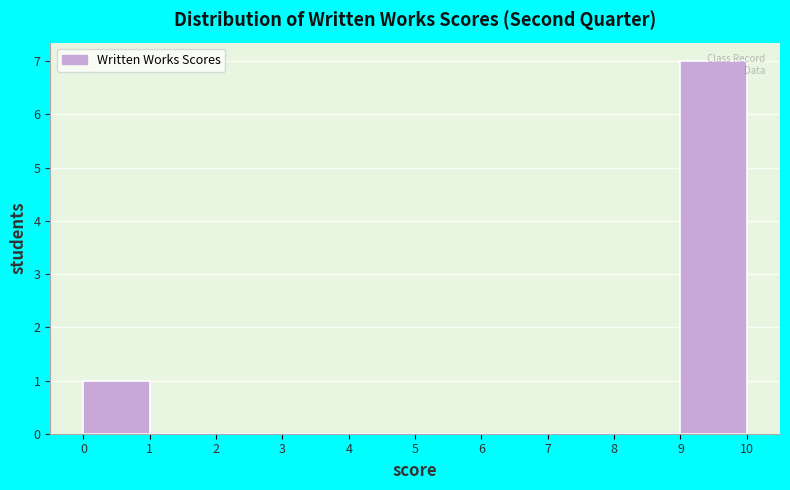

Over which range of the x-axis is the bar tallest?

9 to 10